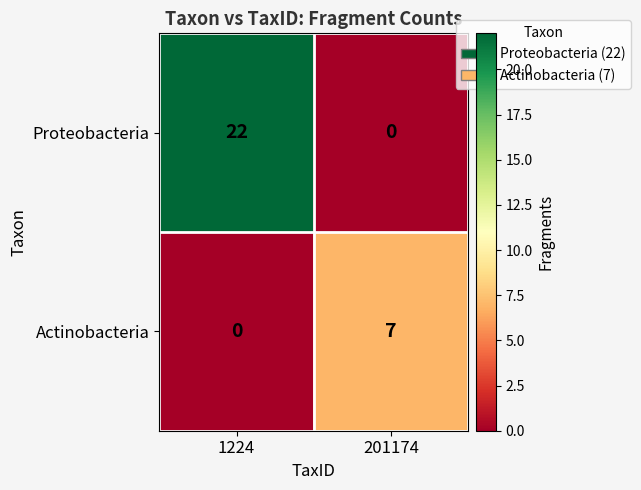

What is the greatest value displayed?

22